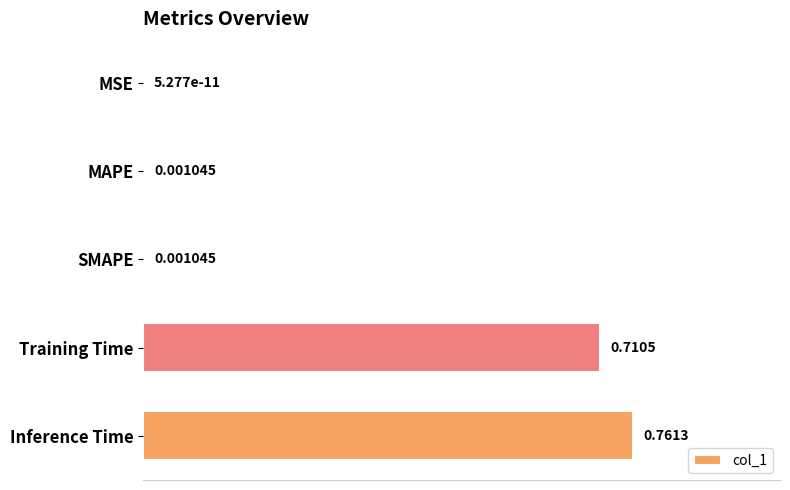

What is the change in value from Training Time to Inference Time?

+0.1